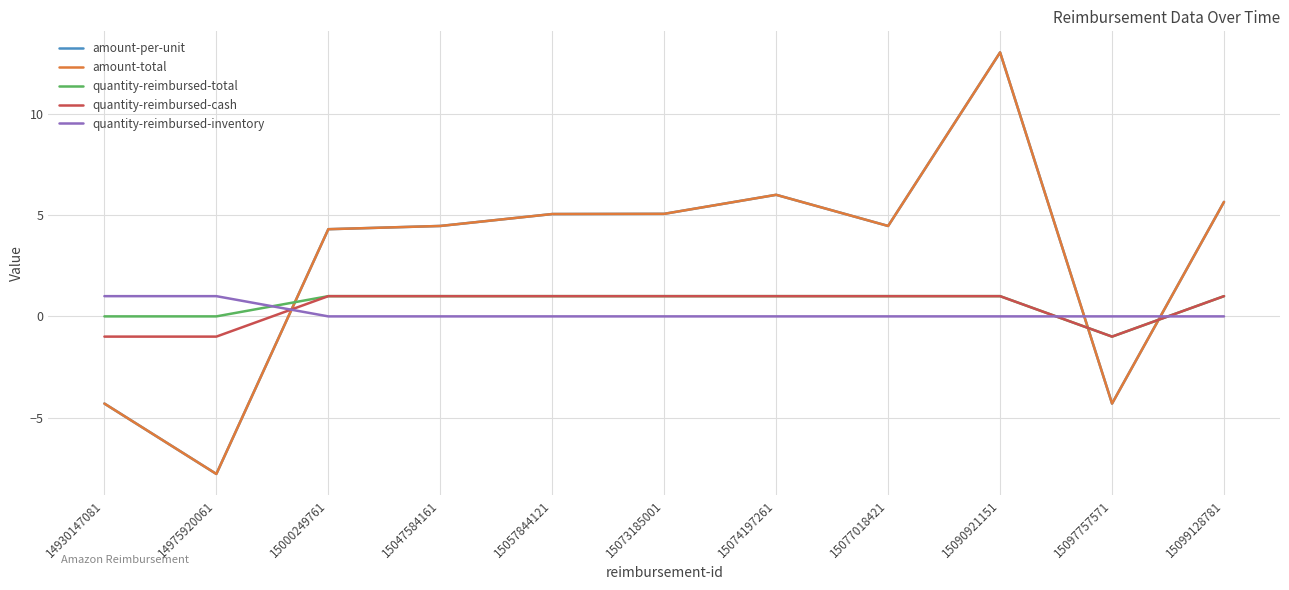

At 15047584161, list the series in order from smallest to largest.

quantity-reimbursed-inventory, quantity-reimbursed-total, quantity-reimbursed-cash, amount-per-unit, amount-total